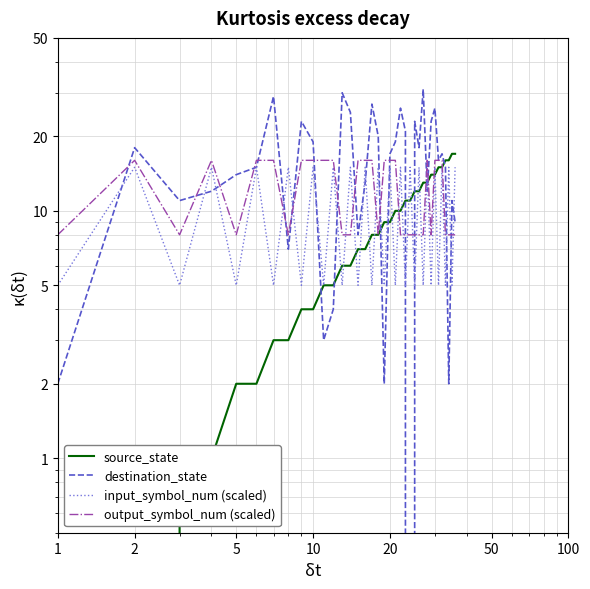

Is it true that source_state equals 1 at 8?

False